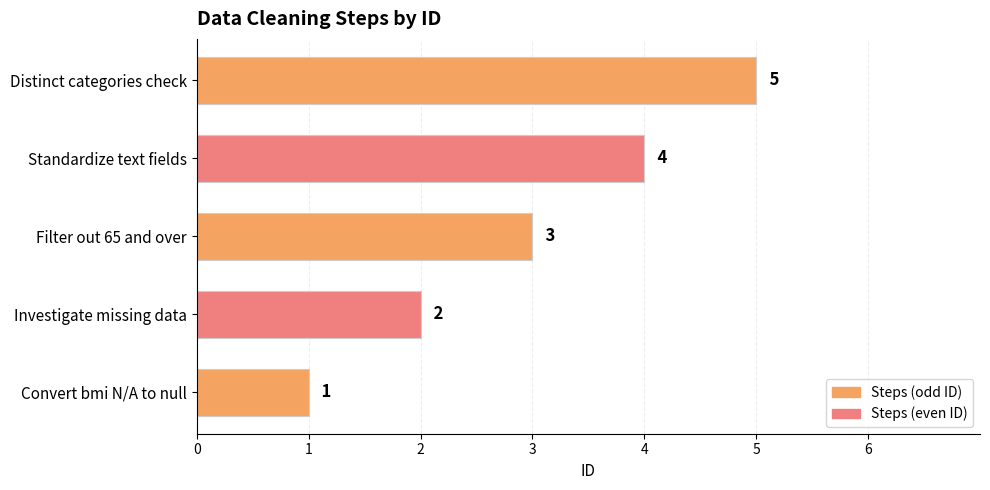

At which category does the chart reach its peak across all series?

Distinct categories check